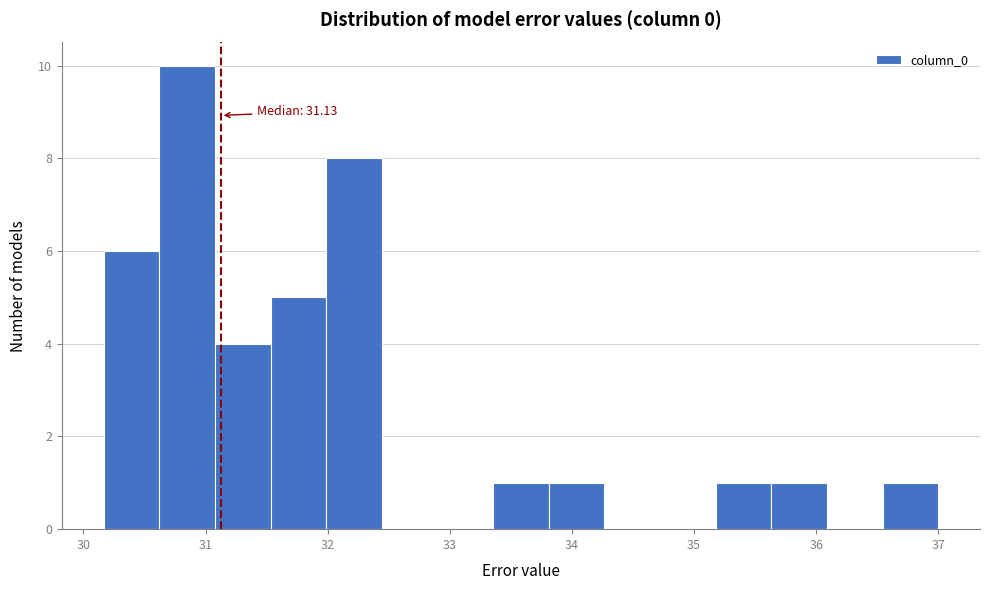

Over which range of the x-axis is the bar tallest?

30.6 to 31.1